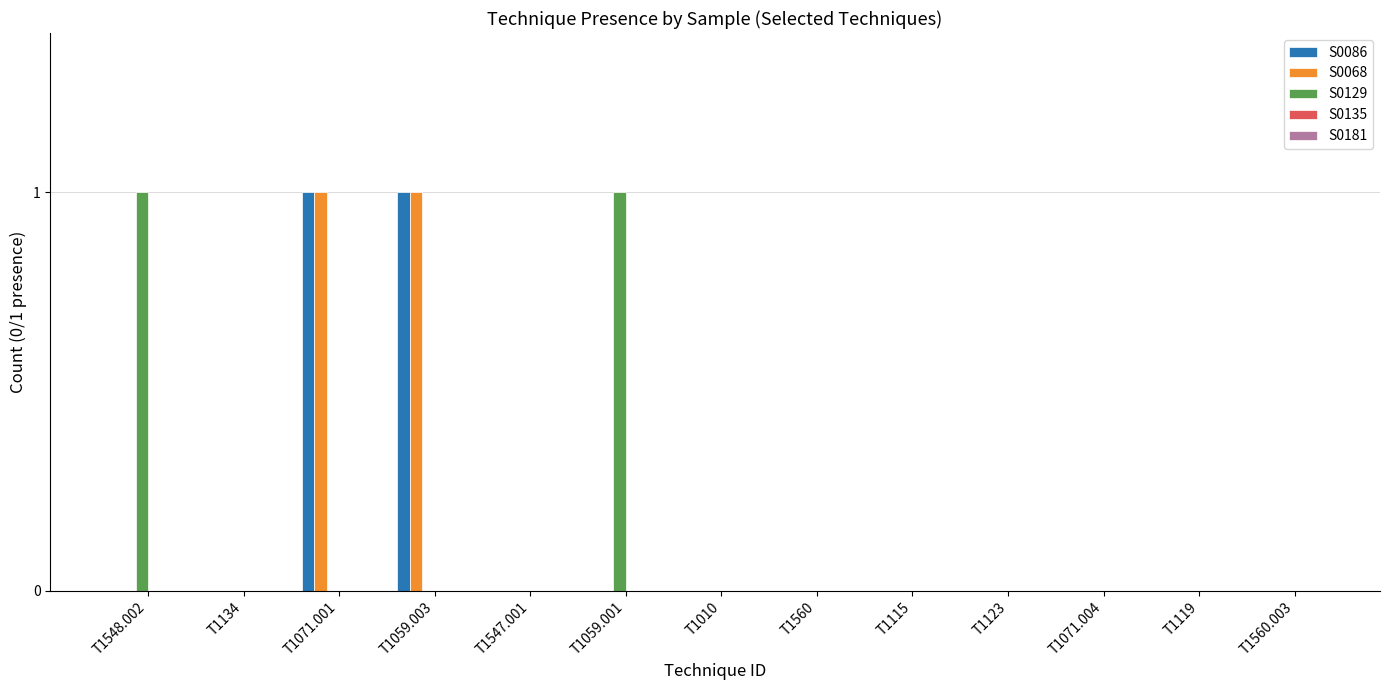

Is the value of S0129 at T1115 greater than the value of S0068 at T1071.001?

No